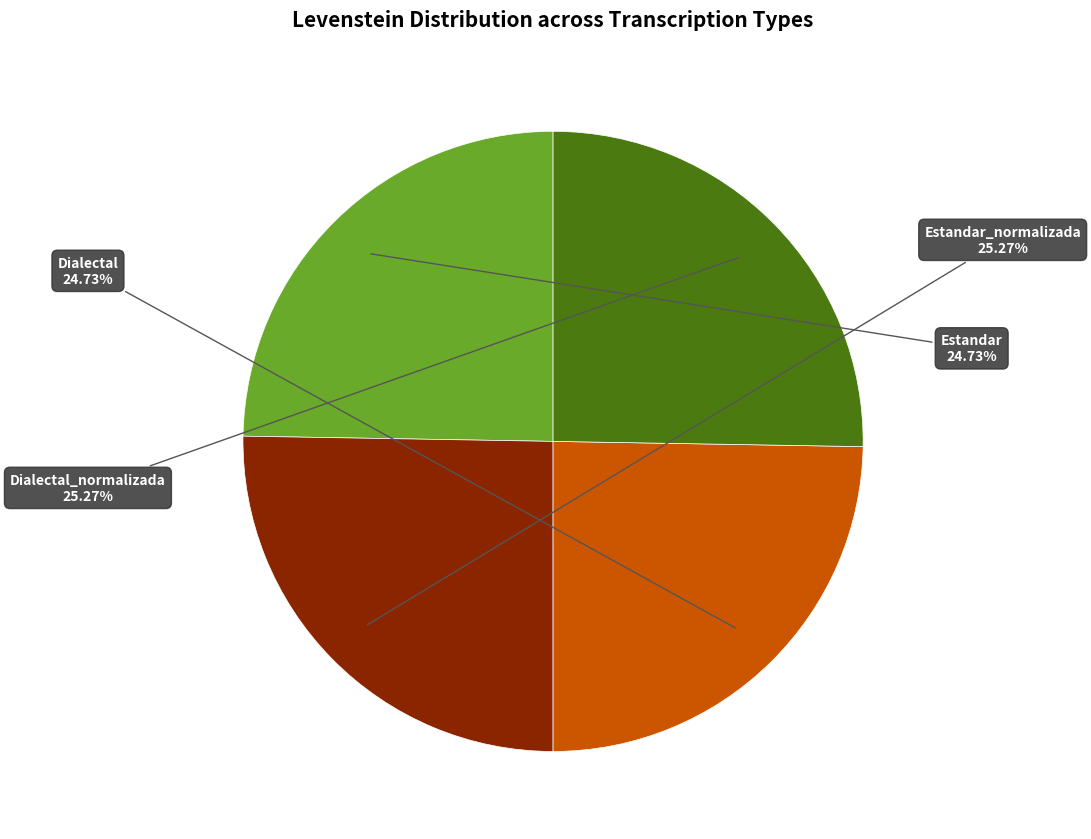

How many segments does this pie chart have?

4